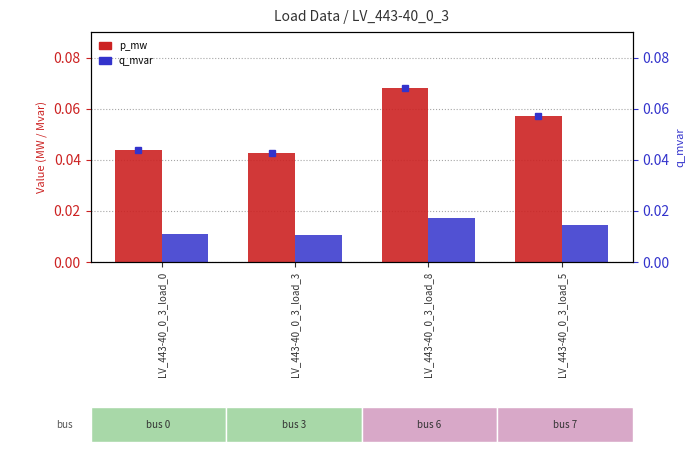

What is the sum of all q_mvar values?

0.1